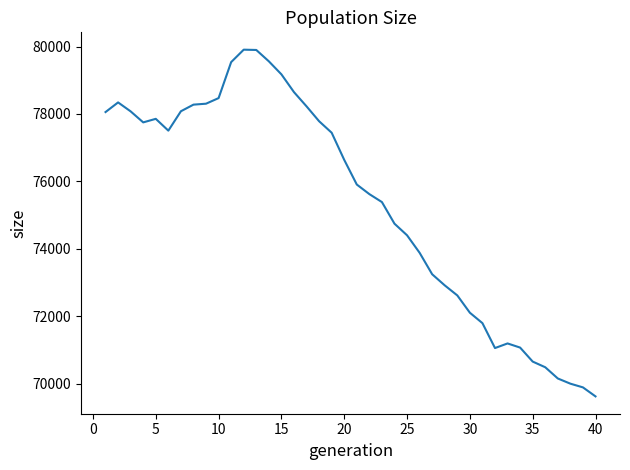

What is the difference between the maximum and minimum values?

10281